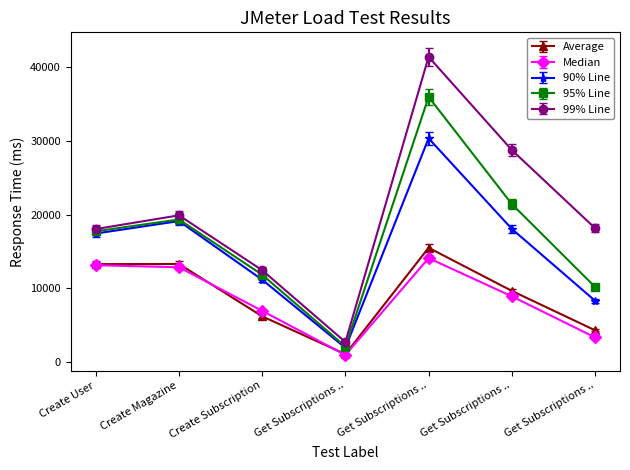

Which series has the widest spread of values?

99% Line